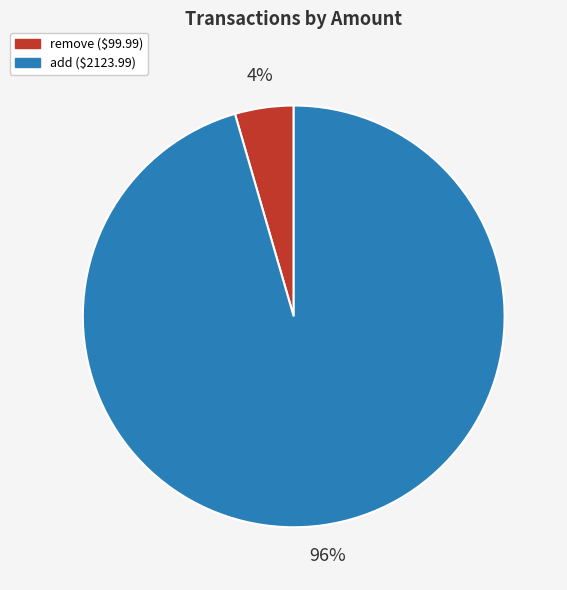

Is the sum of remove and add greater than half?

Yes